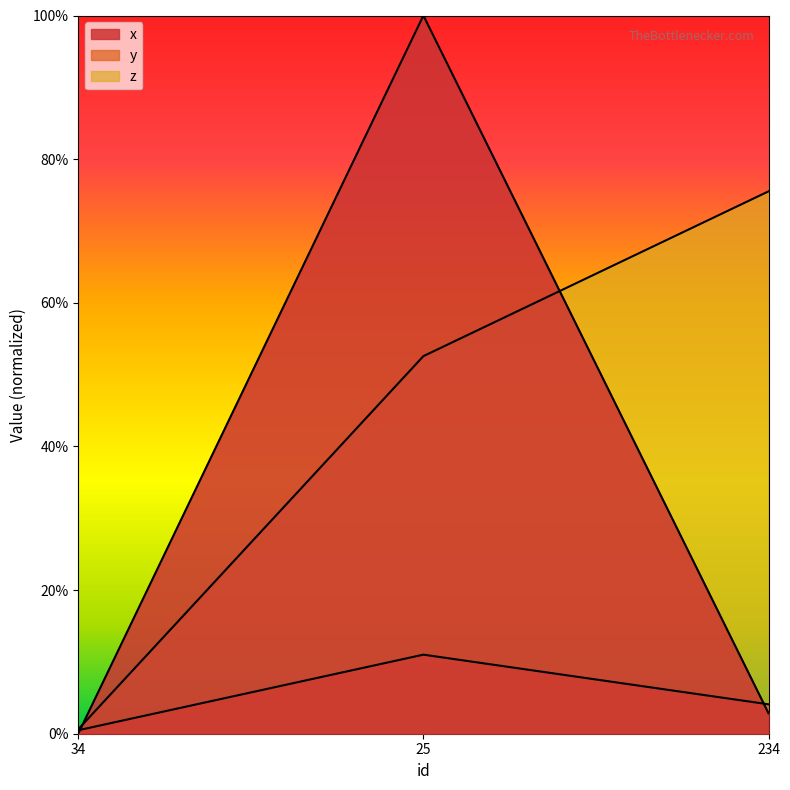

Between 34 and 25, which series saw the biggest shift?

x